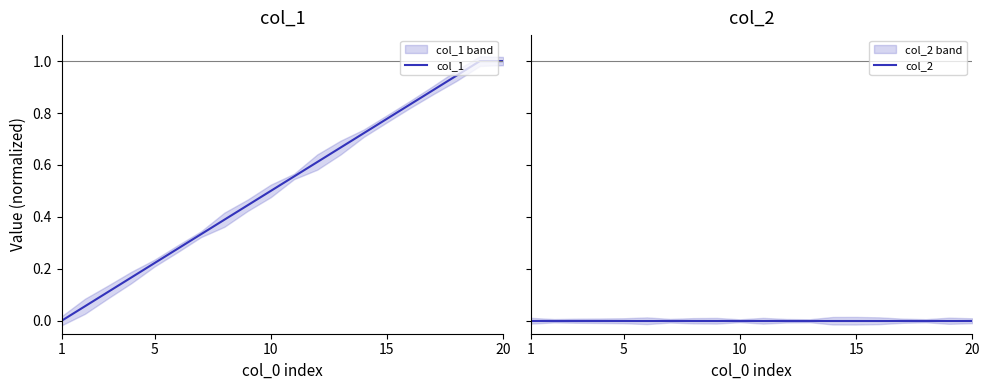

Does the chart have visible grid lines?

No